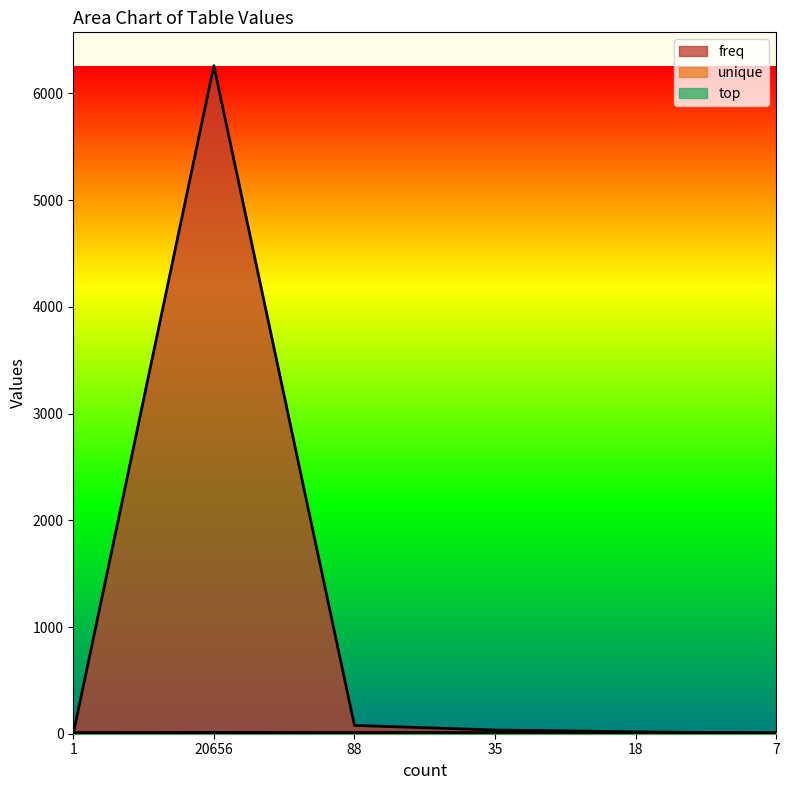

Is the value of freq at 18 greater than the value of unique at 20656?

Yes